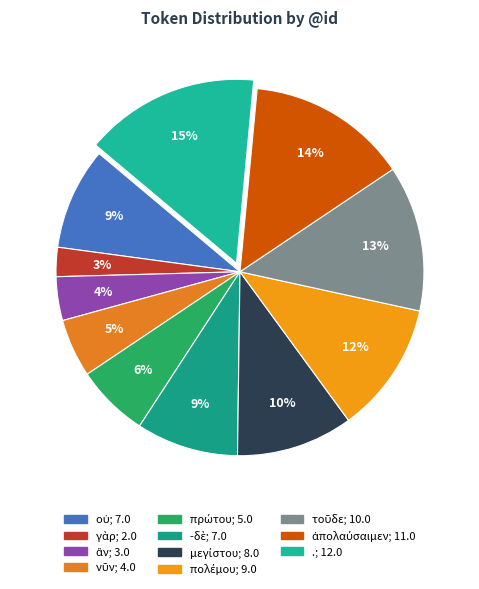

What is the largest slice in the pie chart?

.